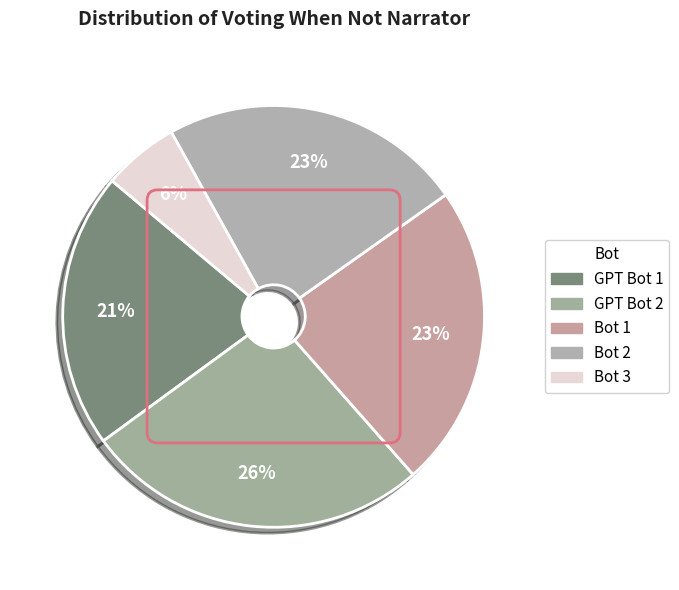

Is it true that Bot 2 is 13% of the pie?

False